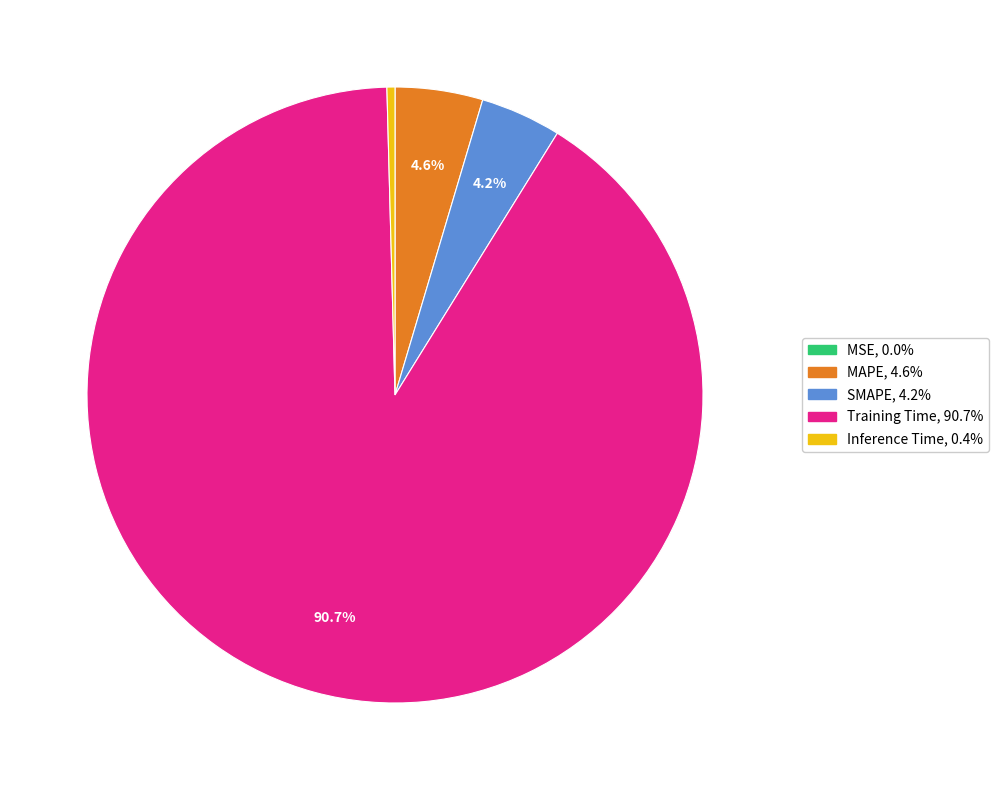

Is MAPE the majority of the pie?

No